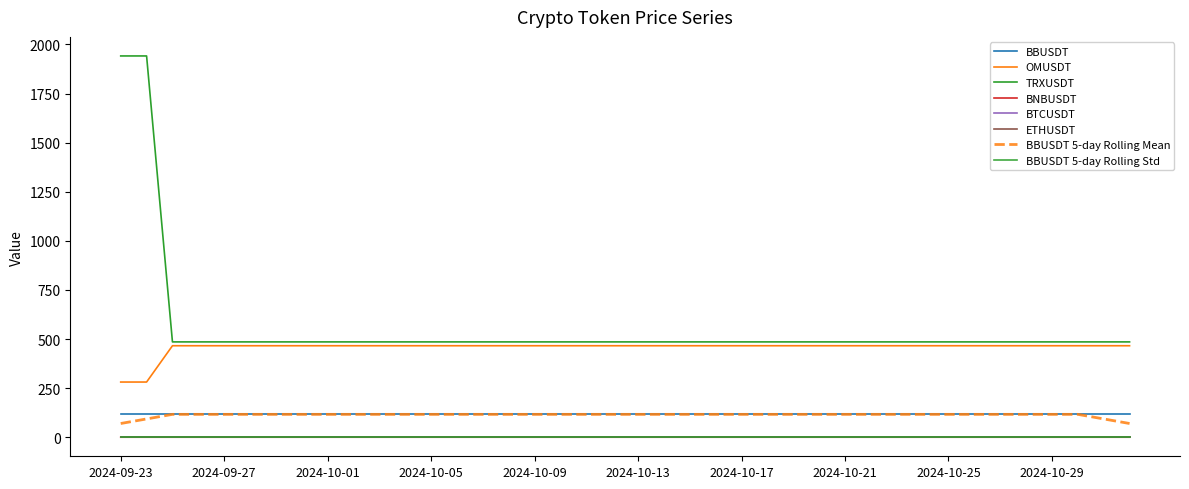

Does the chart display data point markers on the line(s)?

No